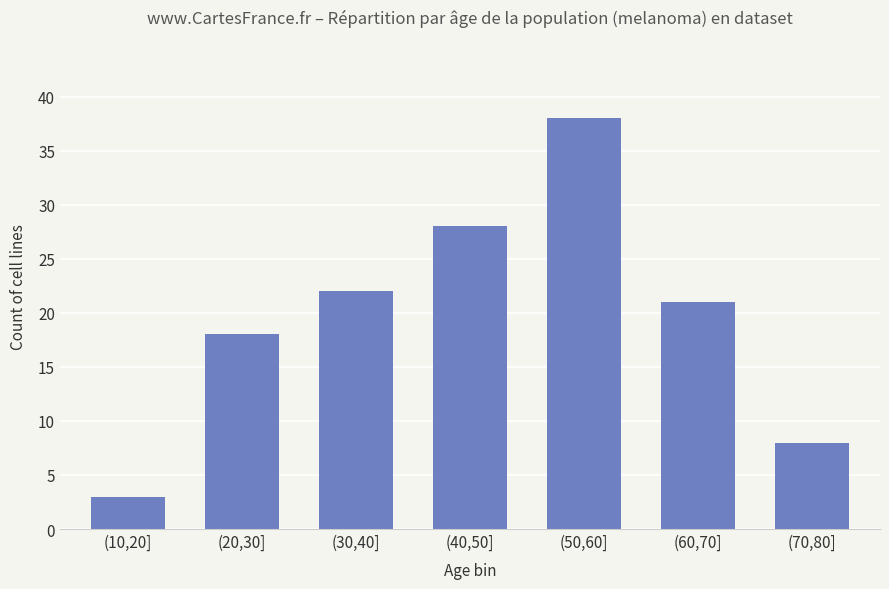

What is the sum of the values at (40,50] and (10,20]?

31